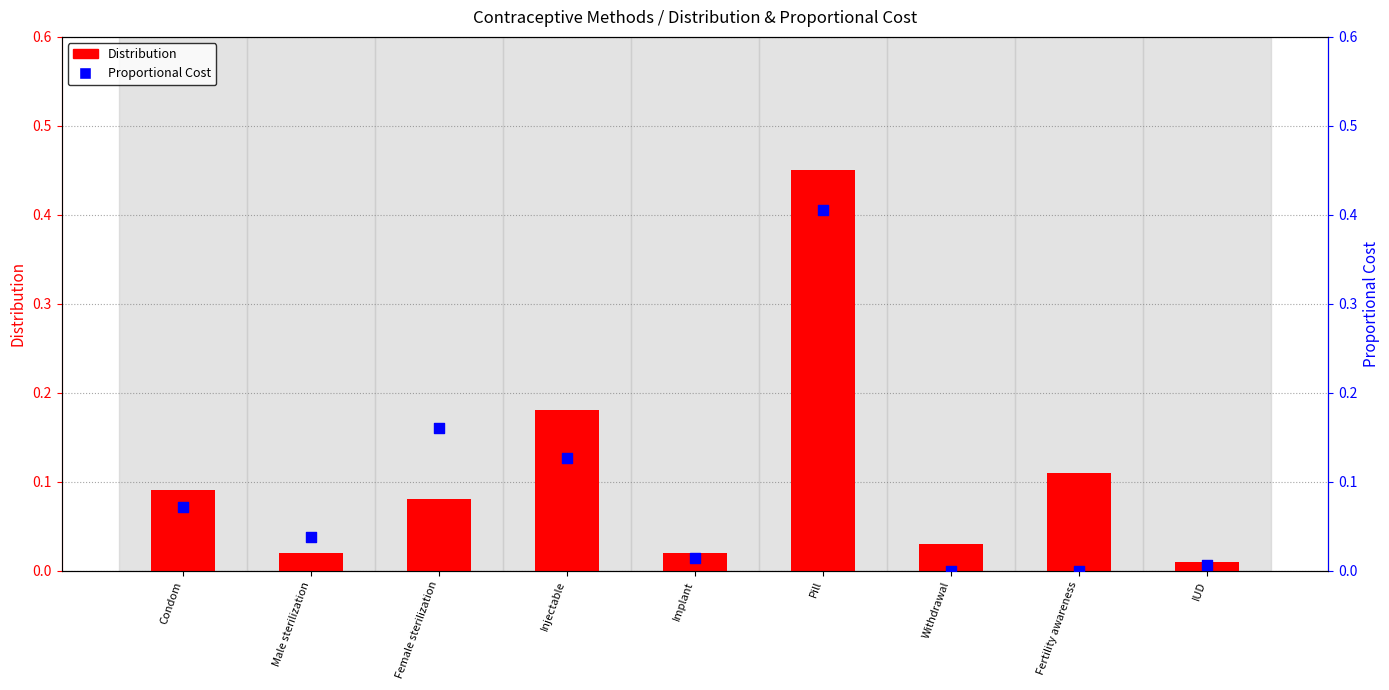

Which series has the largest total across all categories?

Distribution